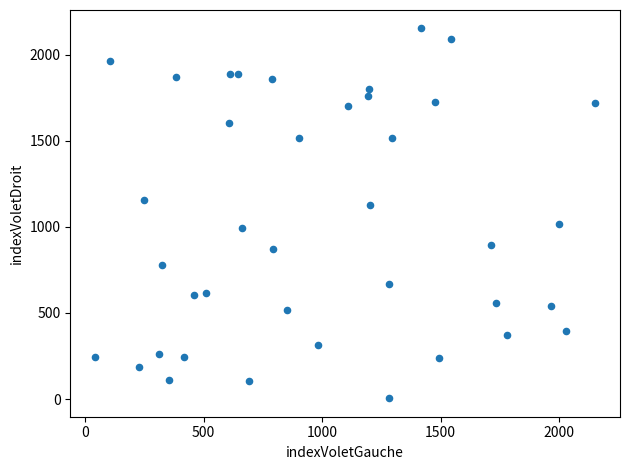

What is the range of X values (max minus min)?

2108